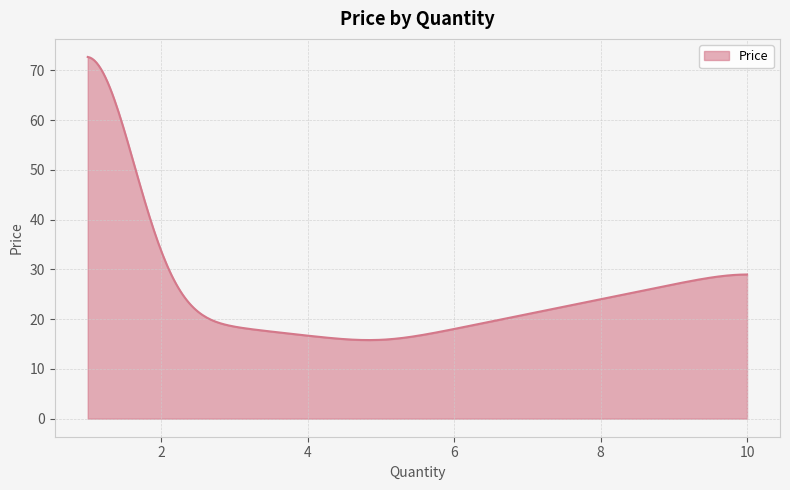

What is the minimum value shown in the chart?

15.8